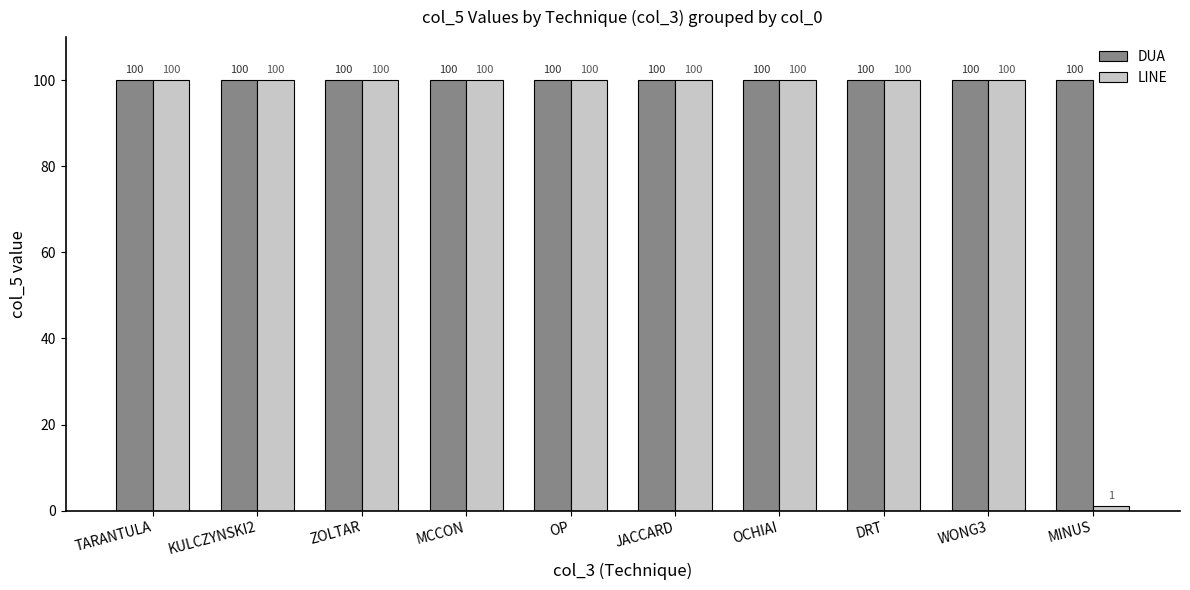

Rank the series by their average value, from lowest to highest.

LINE, DUA